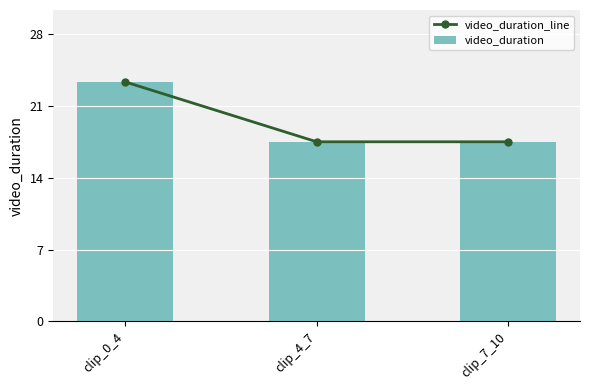

Which series has the widest spread of values?

video_duration_line